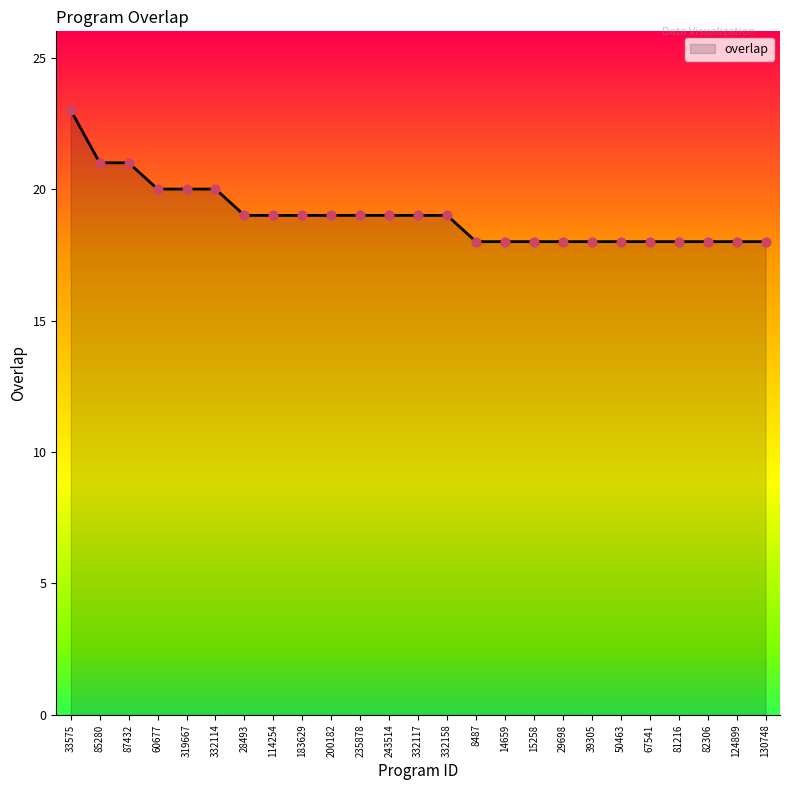

Approximately how many times larger is the value at 8487 compared to 33575?

0.8